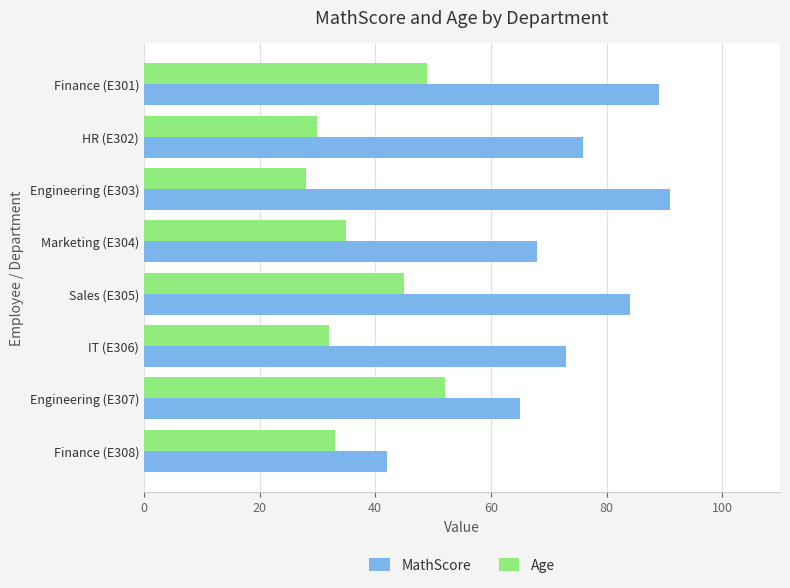

The MathScore series shows 84 at Sales (E305). True or false?

True